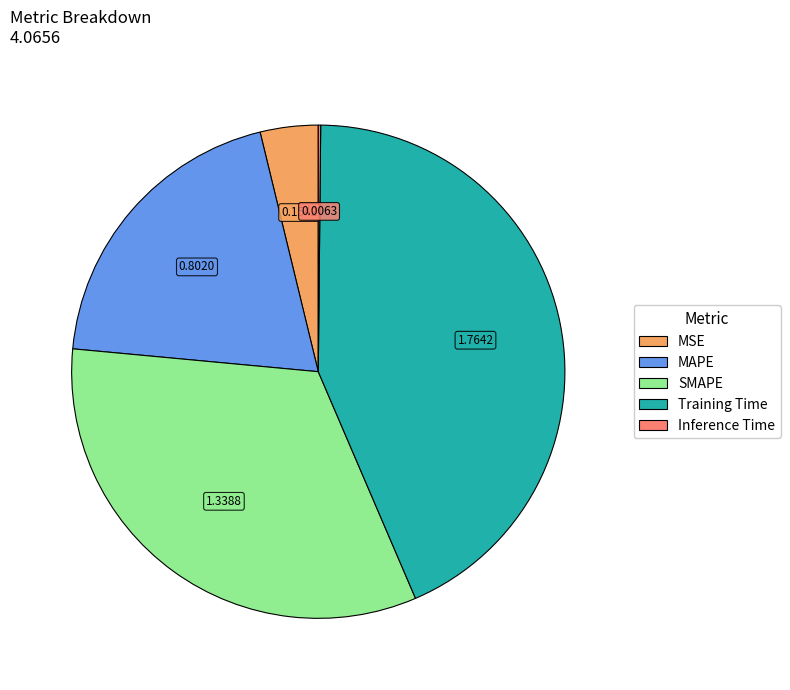

Which slice is the largest?

Training Time